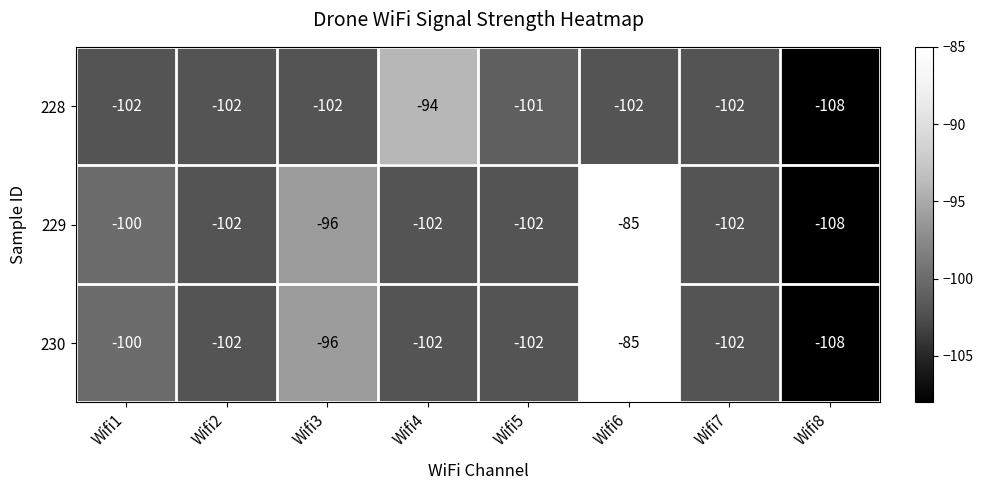

Where is 228 nearest to the value -101?

Wifi5